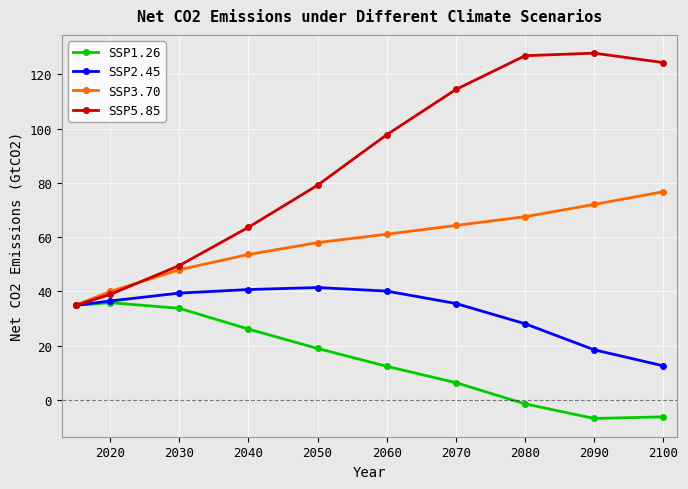

True or false: SSP5.85 has more than 0 points higher than both neighbors.

True